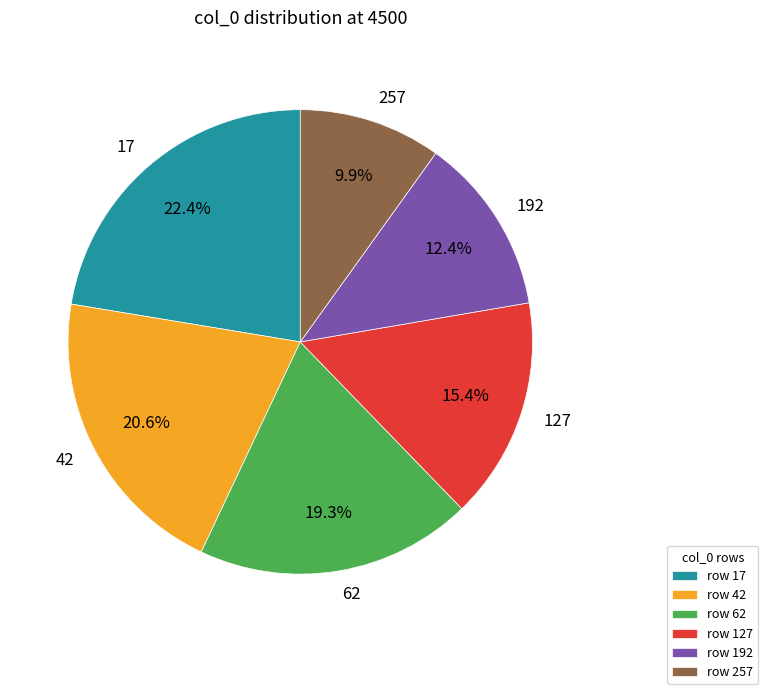

Is there a majority slice in this chart?

No